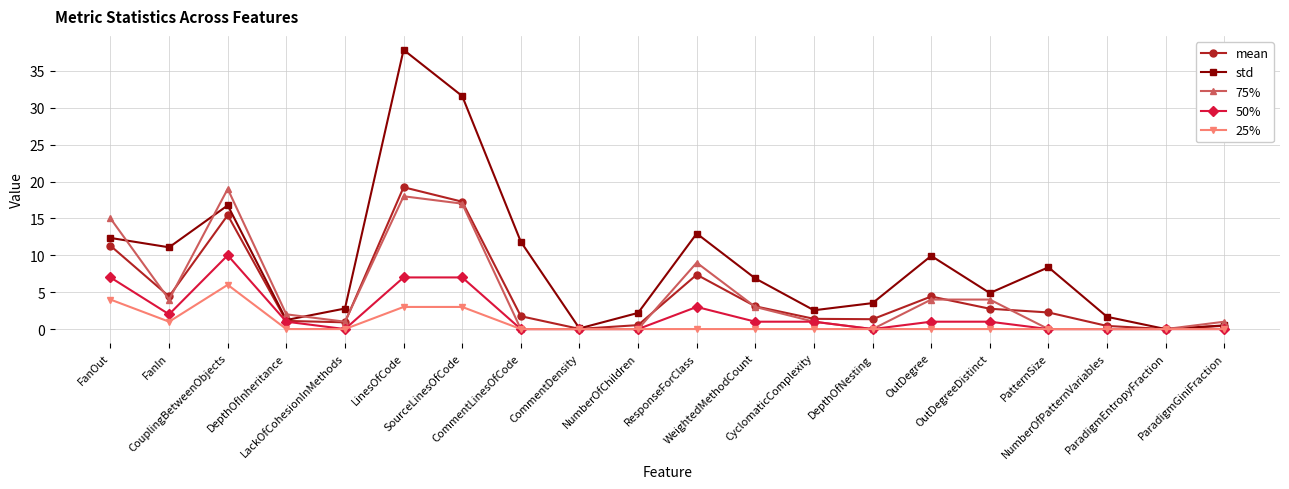

Which series has the largest range (max minus min)?

std